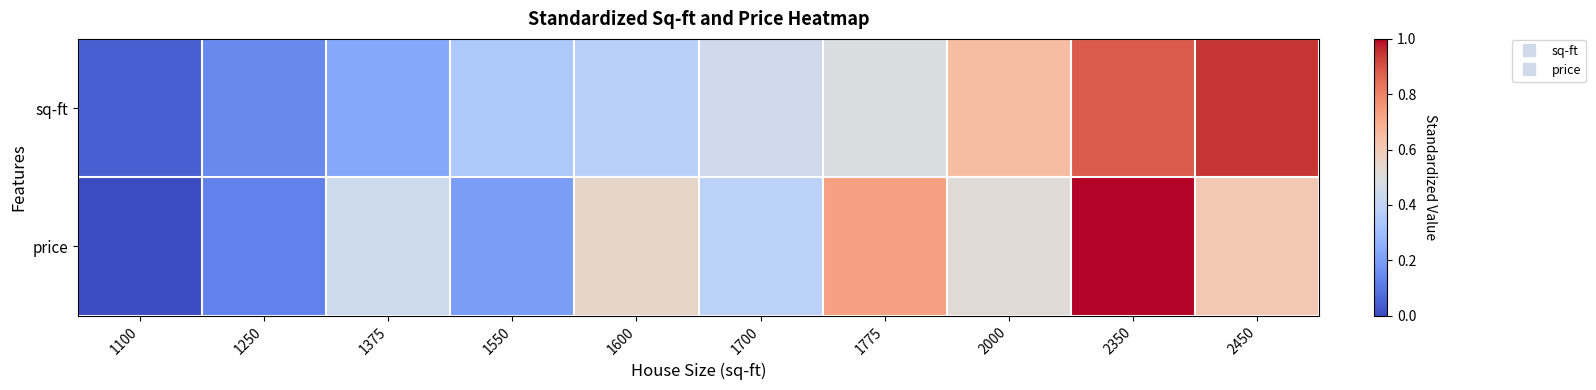

What is the spread (max minus min) of values at 1775?

0.2